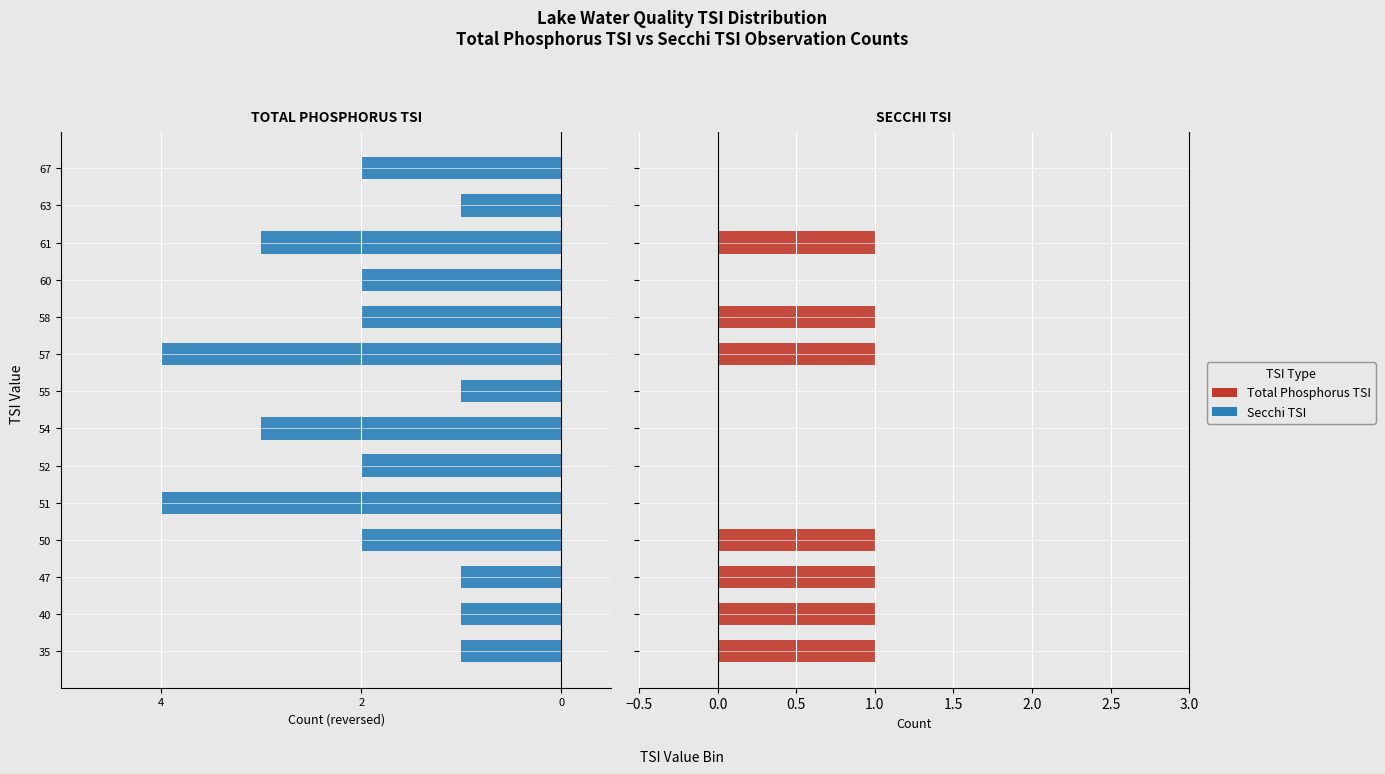

Rank the series by their maximum value, from highest to lowest.

Secchi TSI, Total Phosphorus TSI